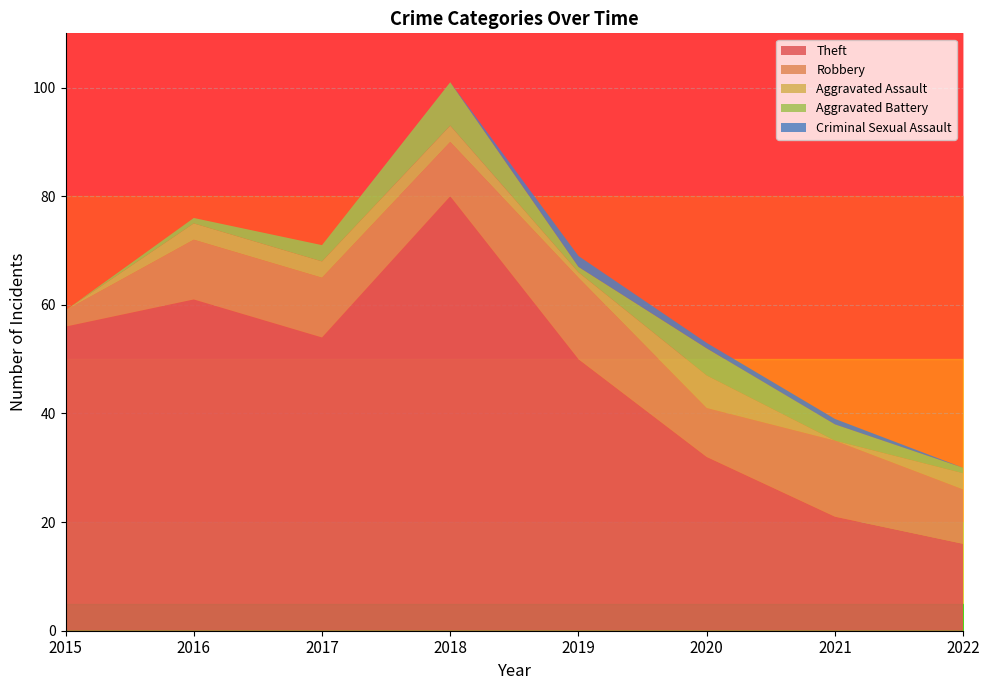

Is the value of Theft at 2017 greater than the value of Criminal Sexual Assault at 2017?

Yes